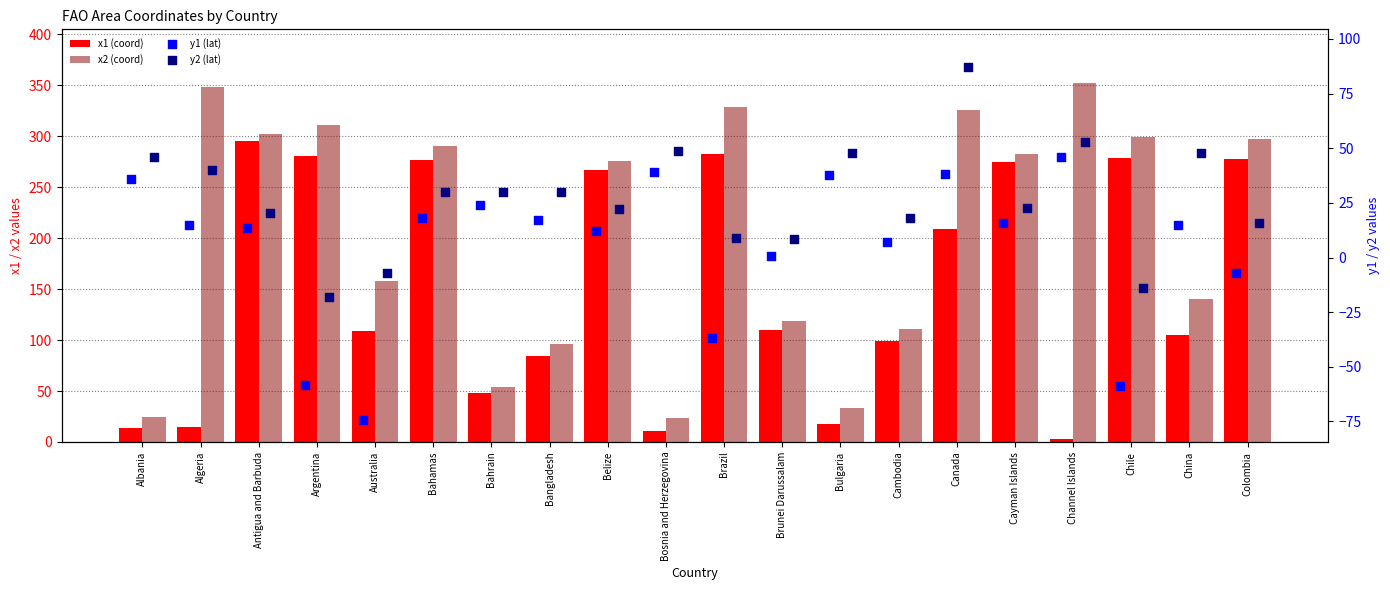

Which series has the largest total across all categories?

x2 (coord)